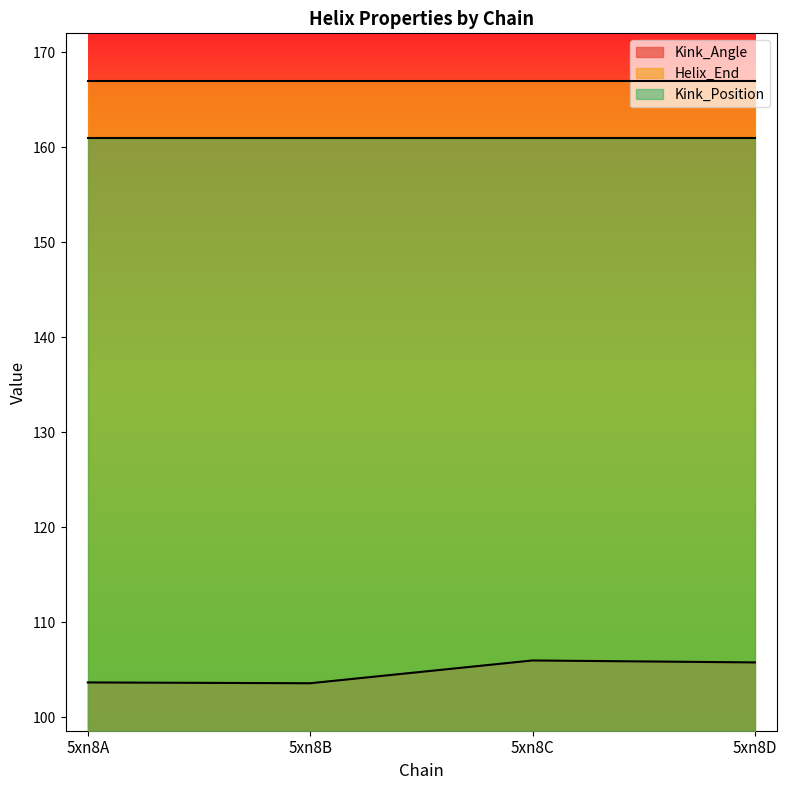

True or false: Helix_End has more than 1 points higher than both neighbors.

False